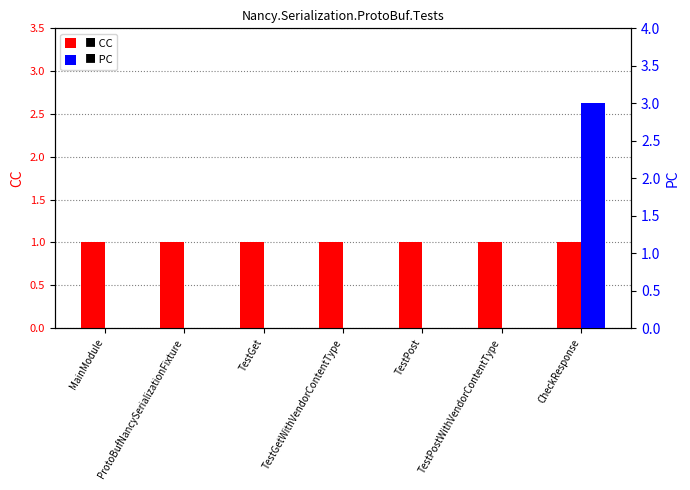

What is the greatest value displayed?

3